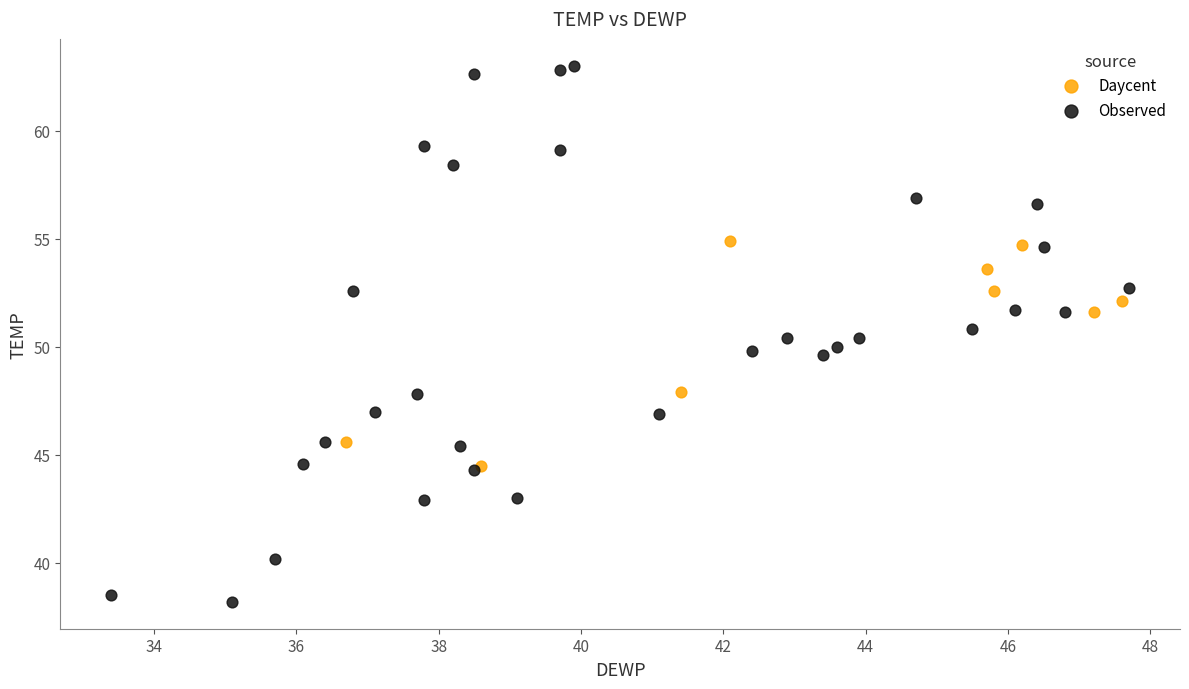

Which series has the largest Y range (max minus min)?

Observed